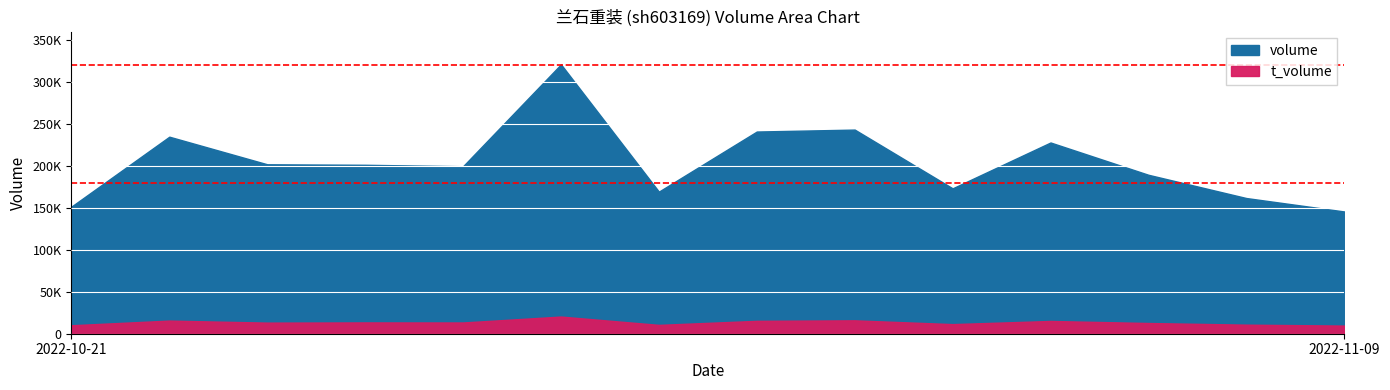

How many lines are shown in the chart?

2